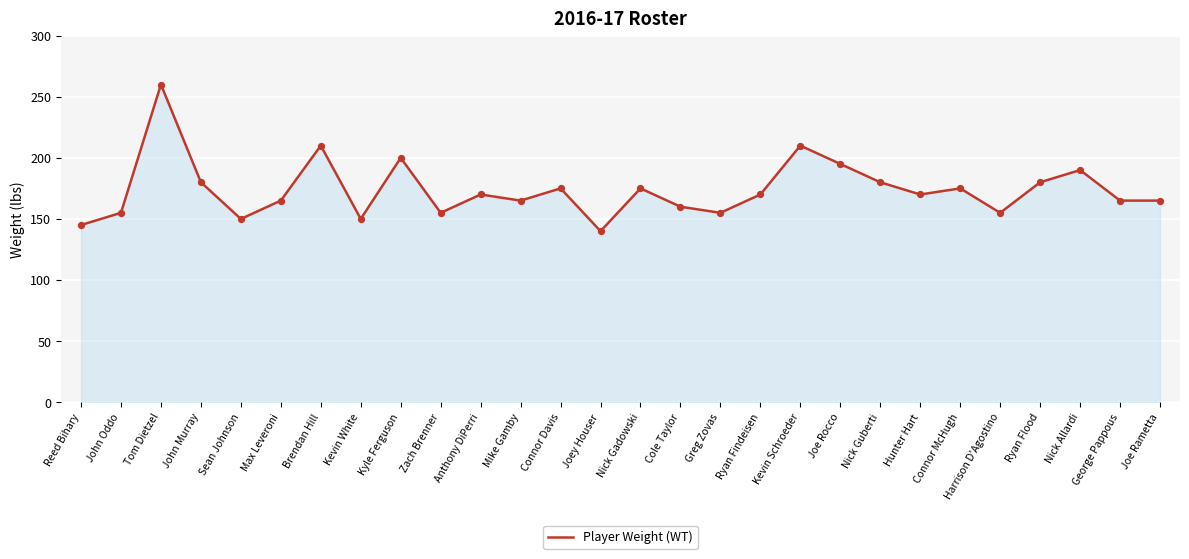

Approximately how many times larger is the value at Cole Taylor compared to Anthony DiPerri?

0.9